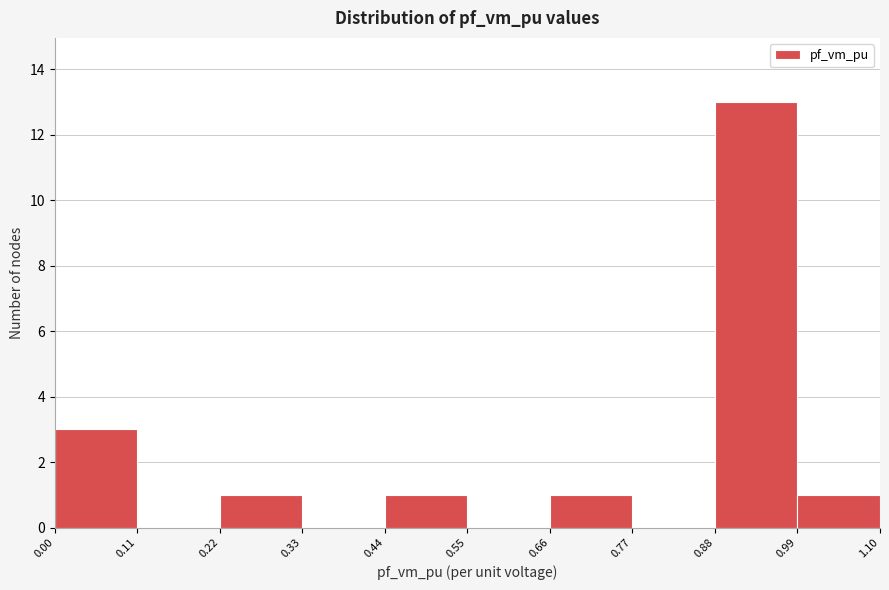

Over which range of the x-axis is the bar tallest?

0.88 to 0.99